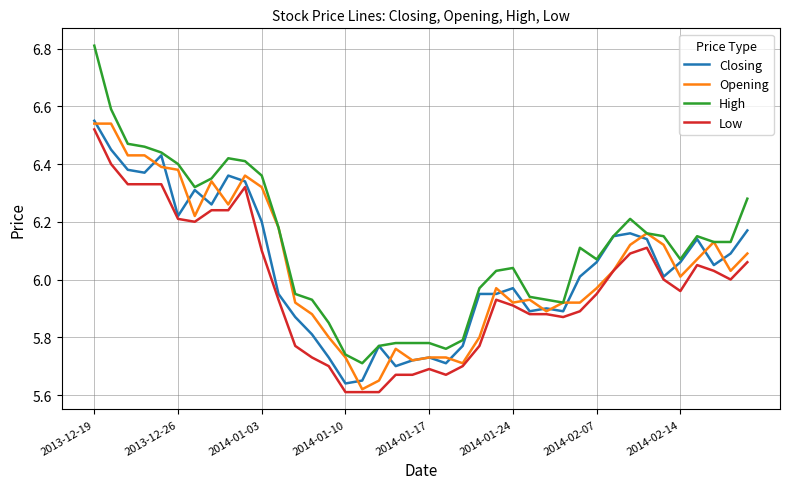

True or false: High and Low intersect in this chart.

False